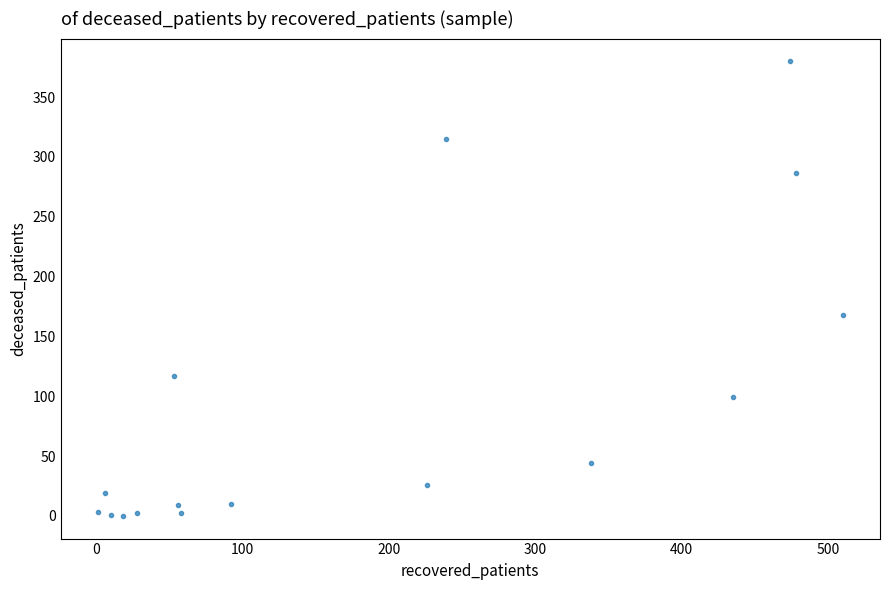

What is the range of Y values (max minus min)?

380